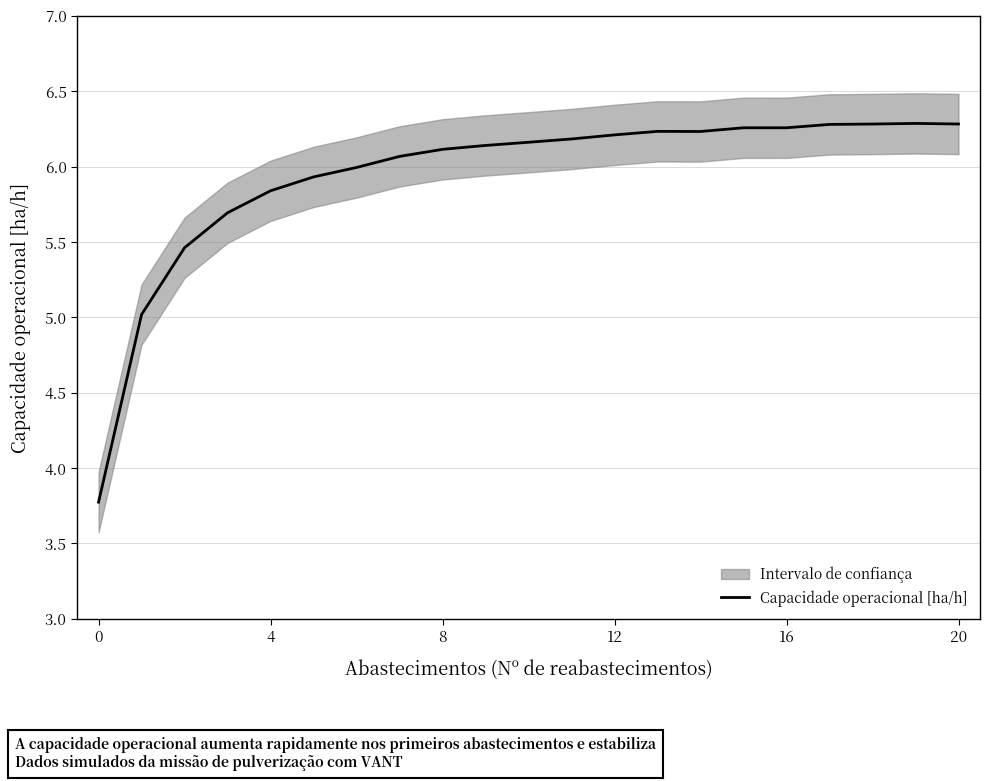

What is the difference between the maximum and minimum values?

2.5